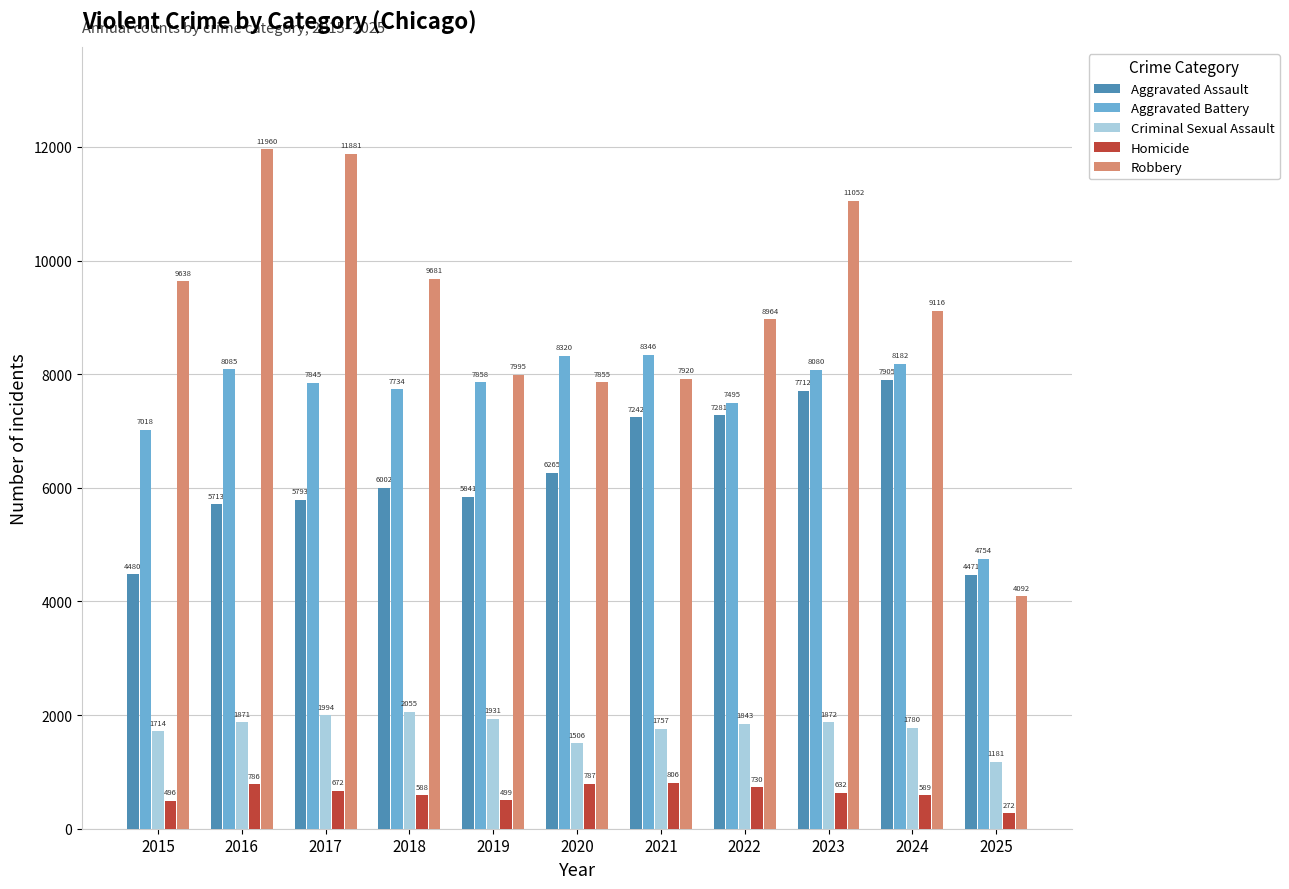

How many distinct data groups are displayed?

5